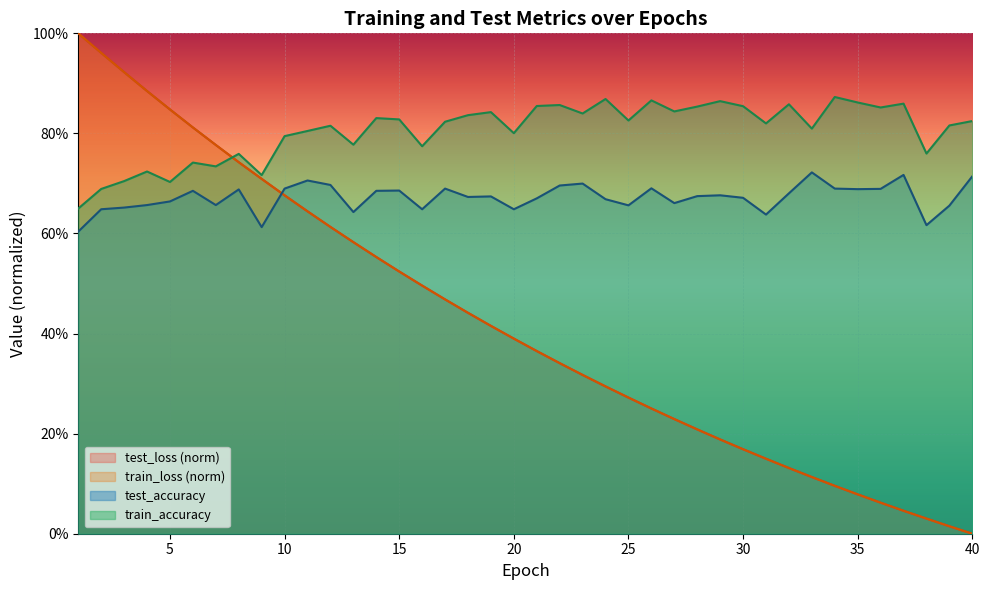

What is the sum of the train_accuracy values at 6 and 16?

1.5